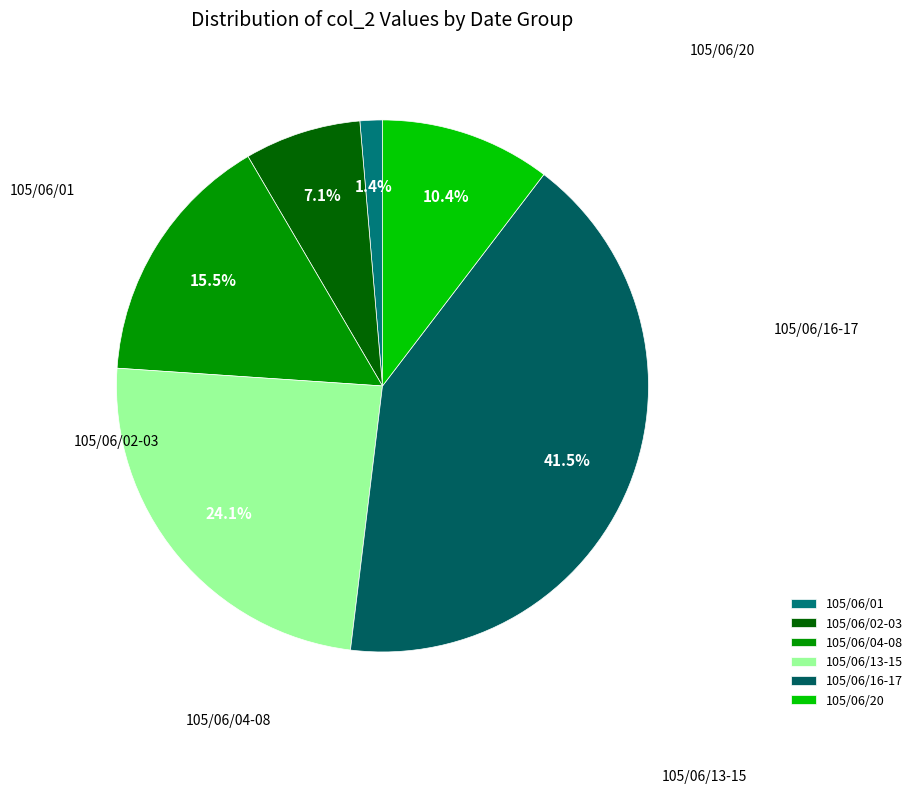

Which category has the smallest portion of the pie?

105/06/01